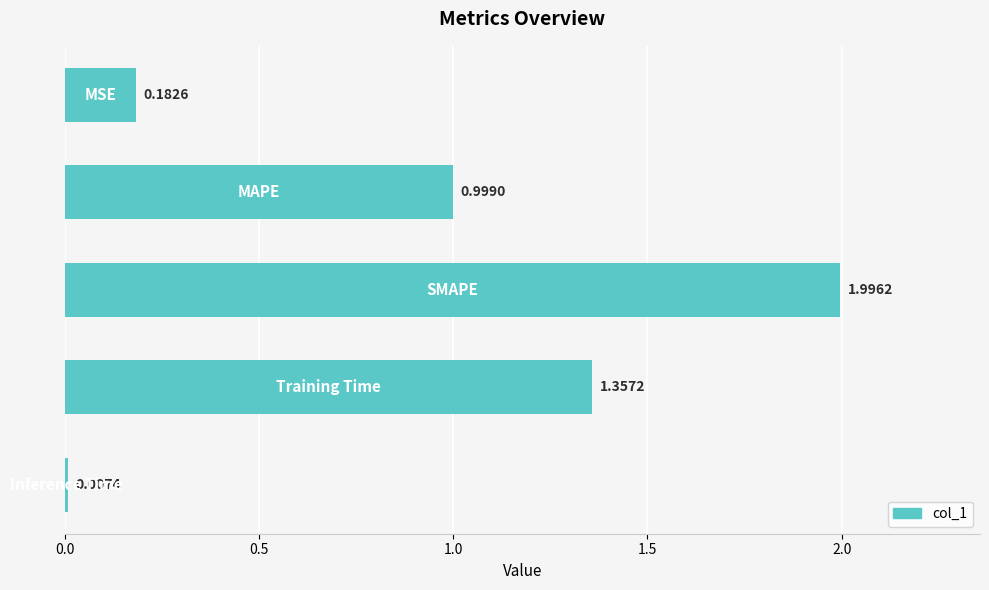

What is the difference between the maximum and minimum values?

2.0